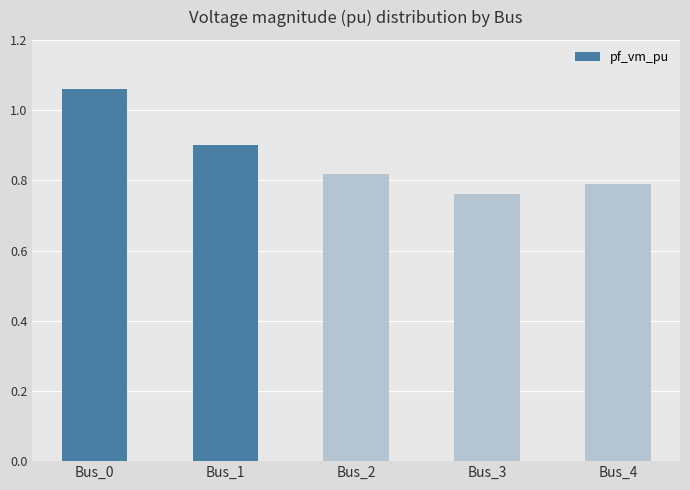

What is the average value?

0.9